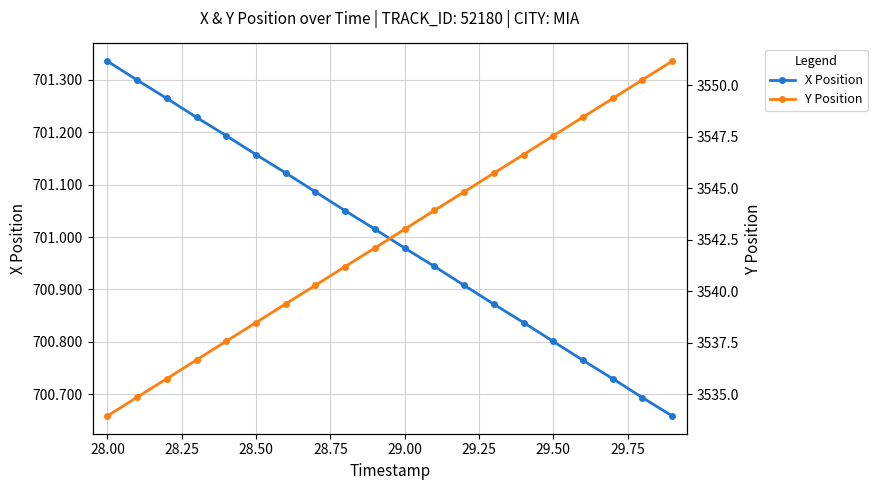

True or false: X Position has more than 1 points higher than both neighbors.

False